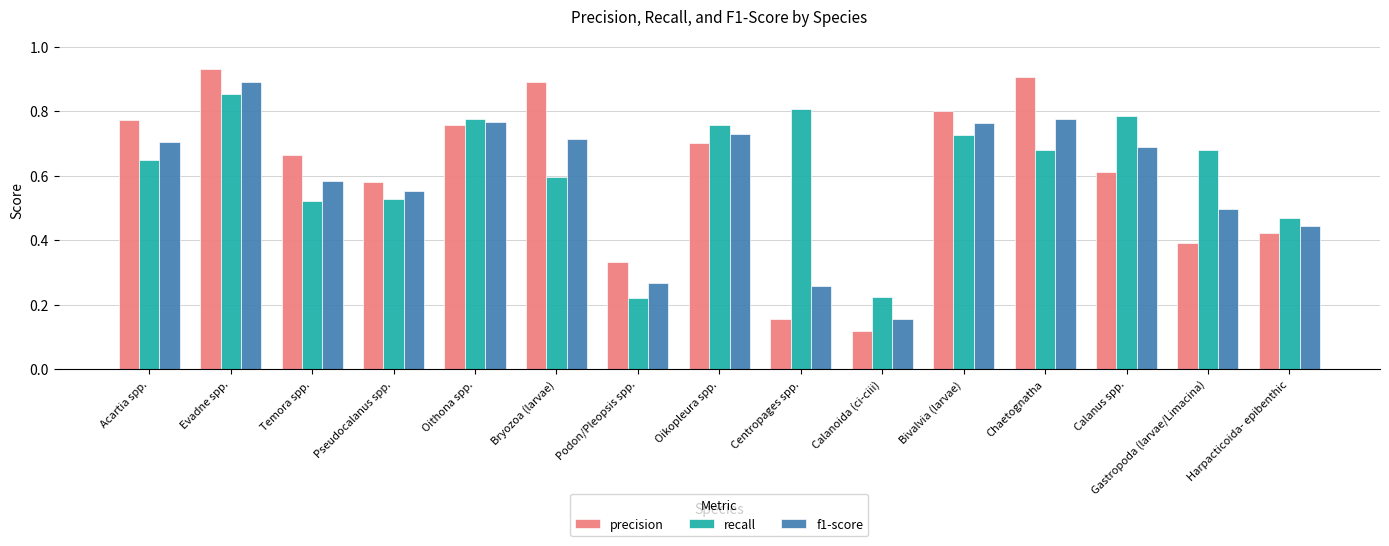

Which series has the largest range (max minus min)?

precision